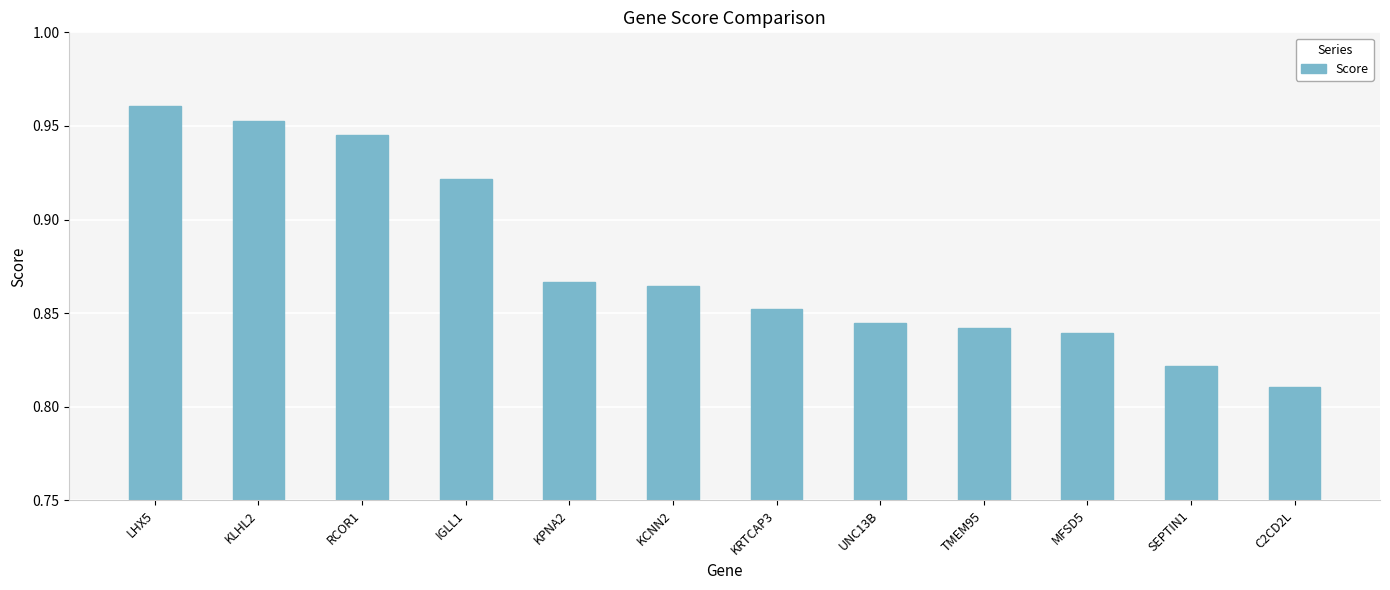

How many bars are there in total?

12